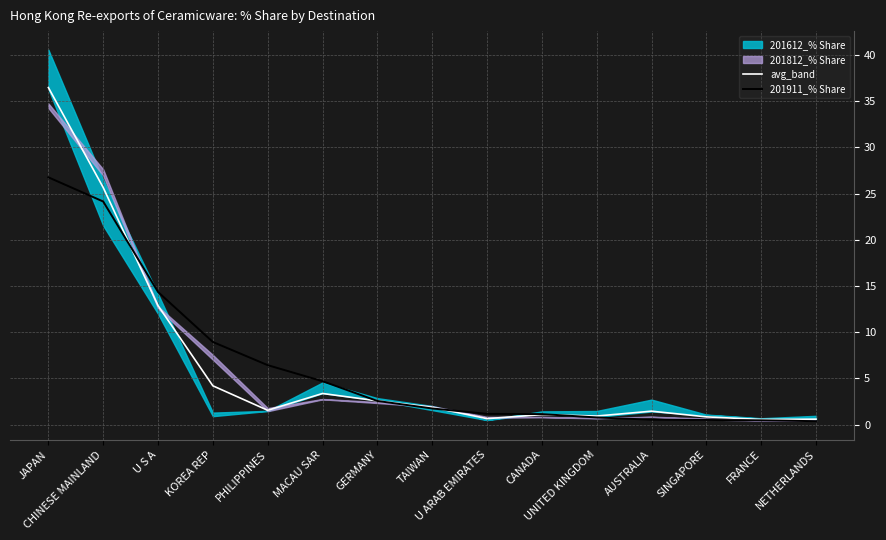

At which category does avg_band reach its first local peak?

MACAU SAR